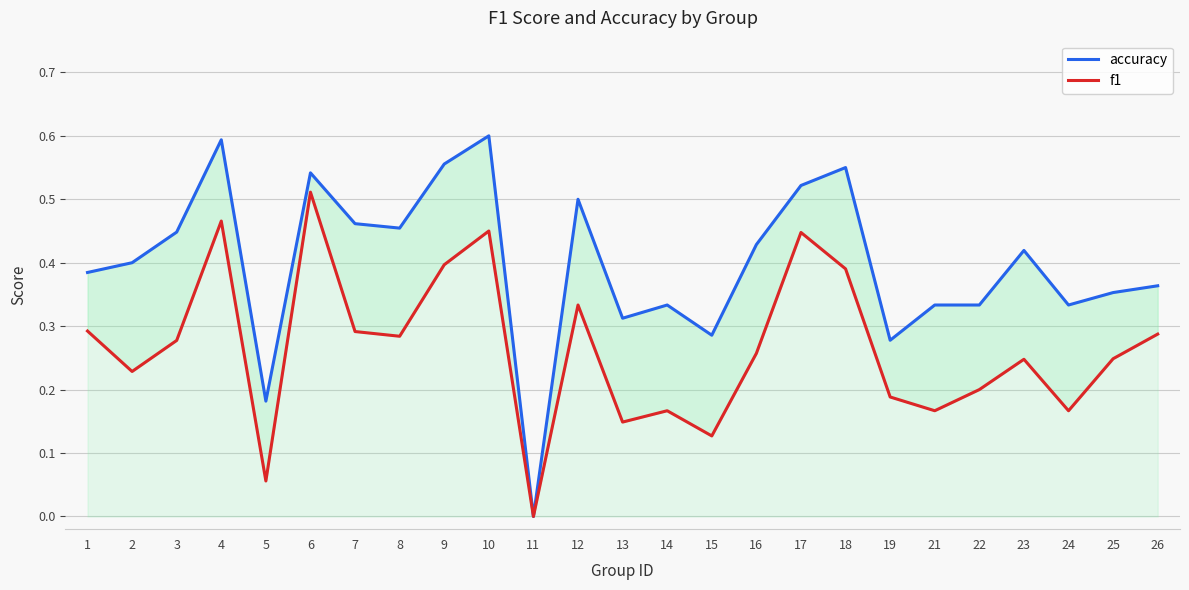

What is the maximum value shown in the chart?

0.6